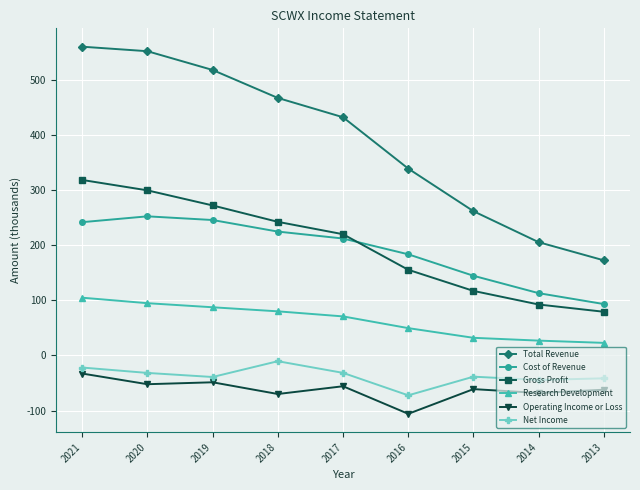

What is the difference between the maximum and minimum values in the Gross Profit series?

239.5